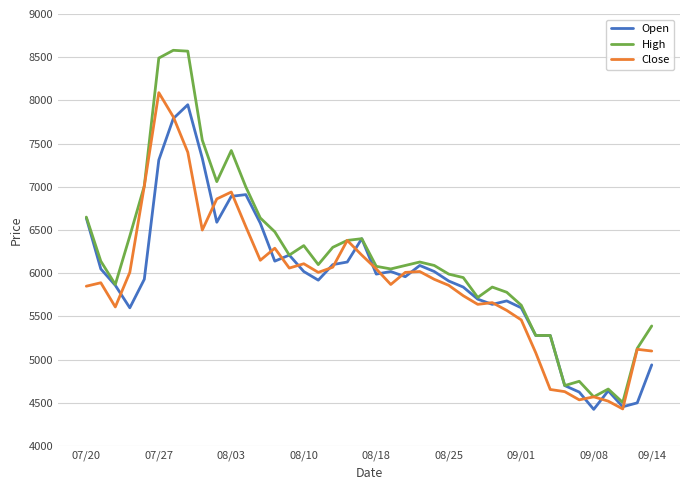

Which series has the largest total across all categories?

High